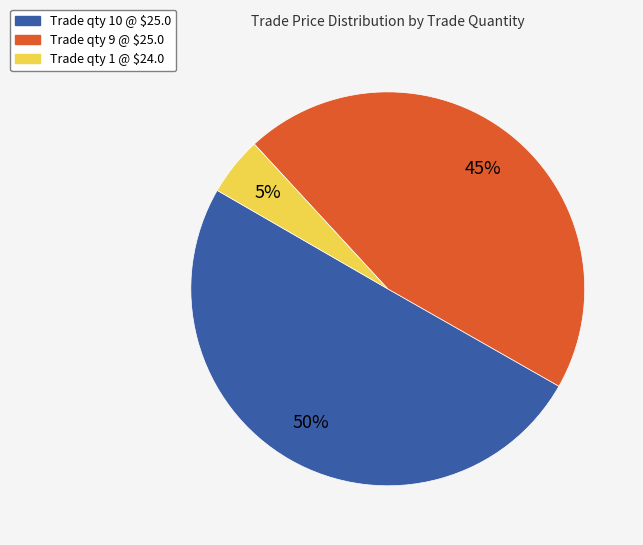

To the nearest percent, what is the difference between the largest and smallest slice percentages?

45%